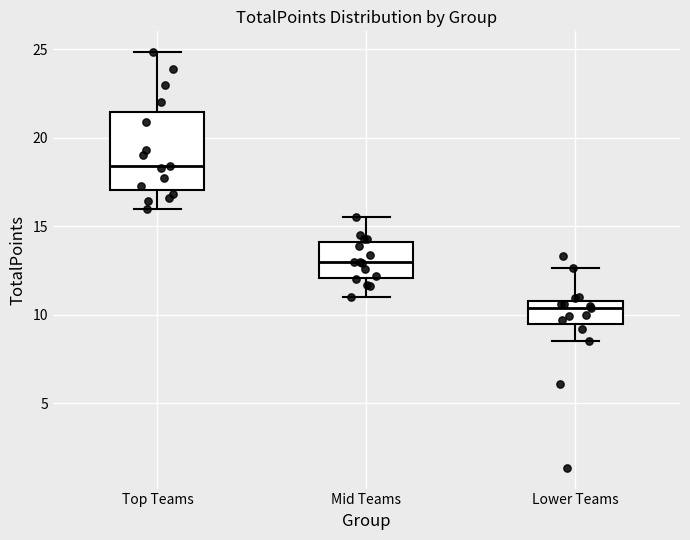

Where does the median line of the box for Top Teams sit on the y-axis? The values are not printed on the chart, so give them approximately, as read against the axis.

18.5